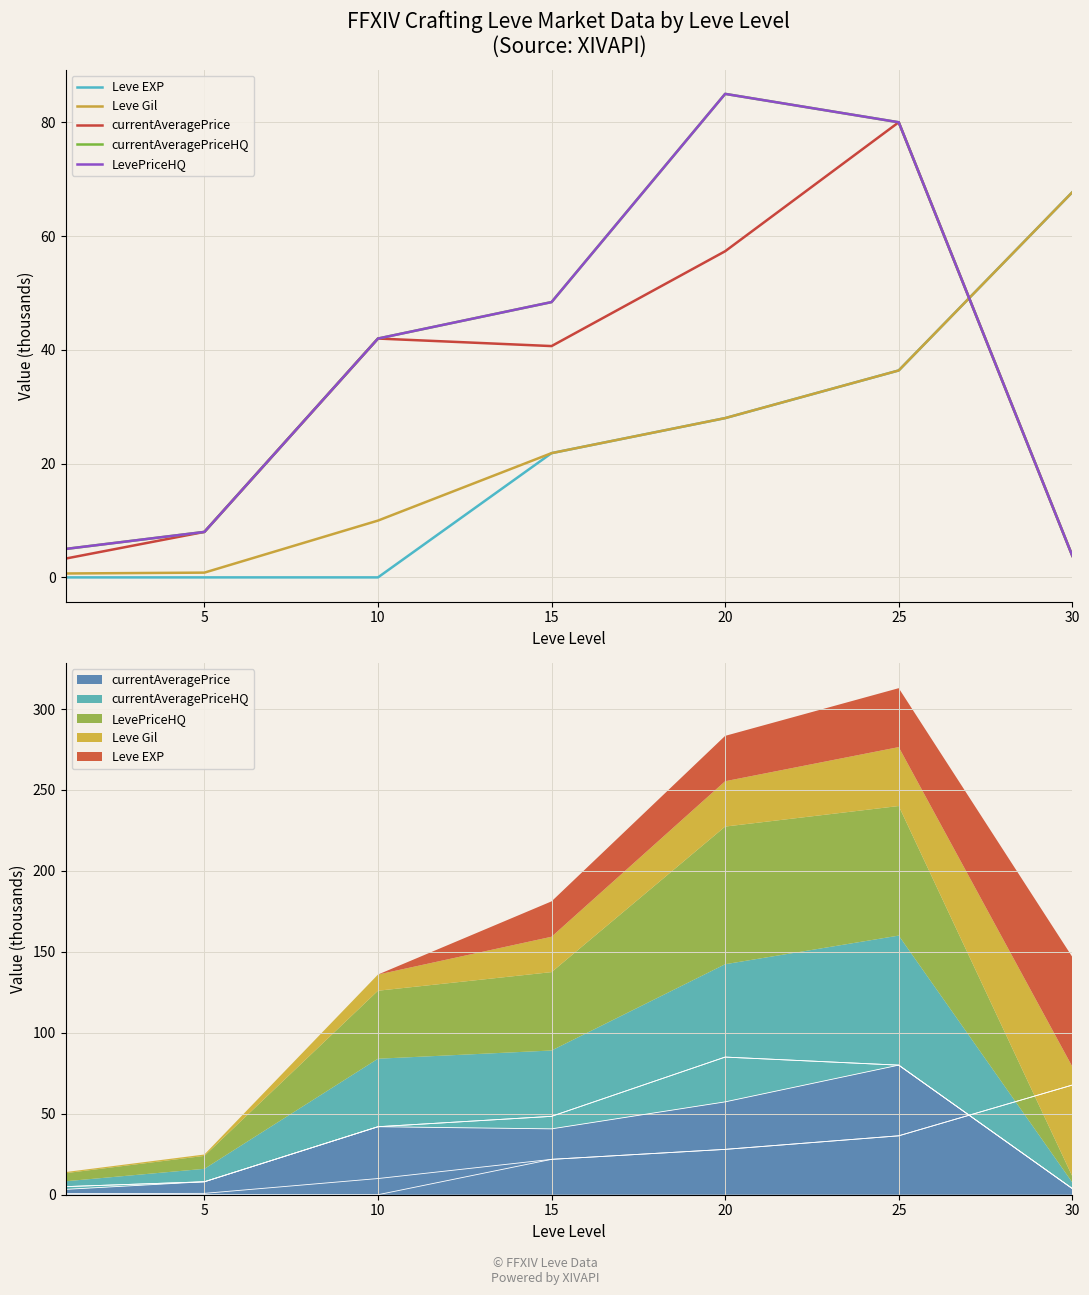

What is the difference between the highest and lowest values at 5?

8.0